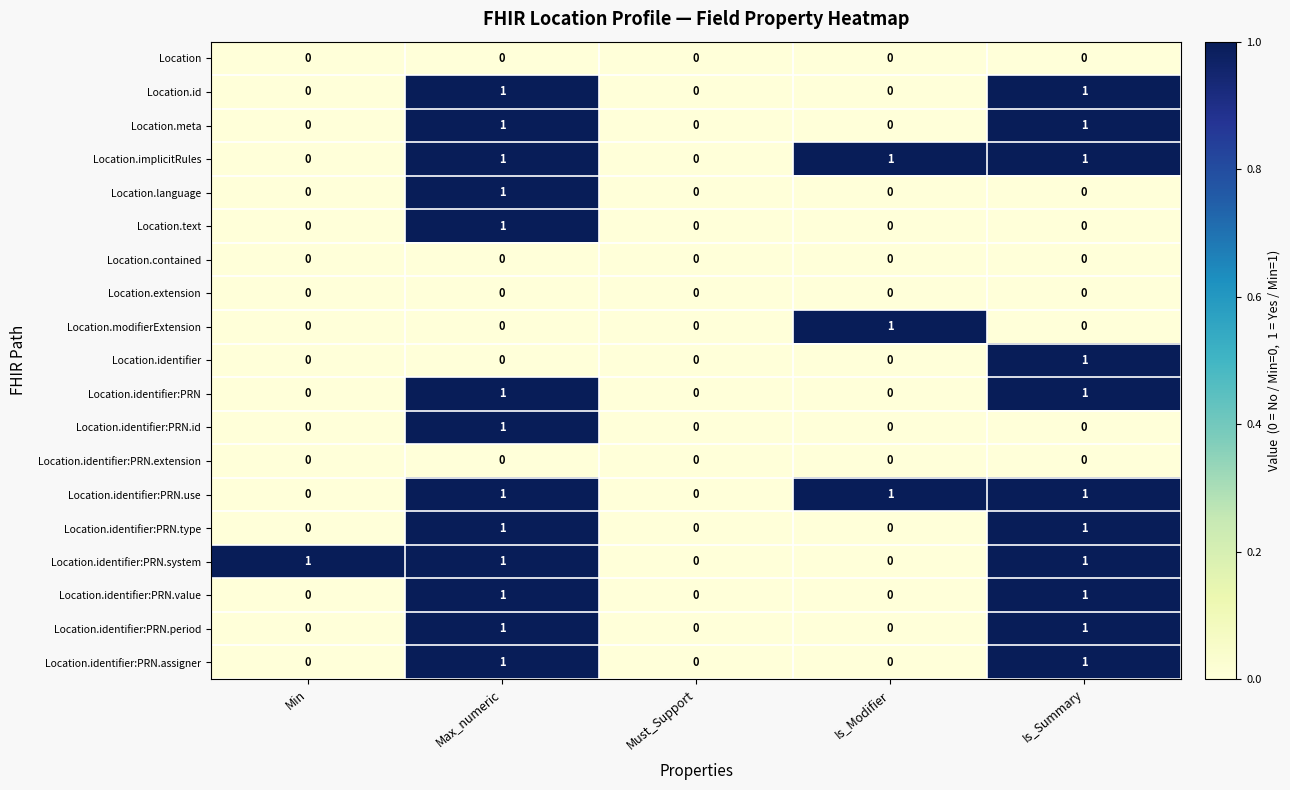

At which label does Location.text reach its peak?

Max_numeric